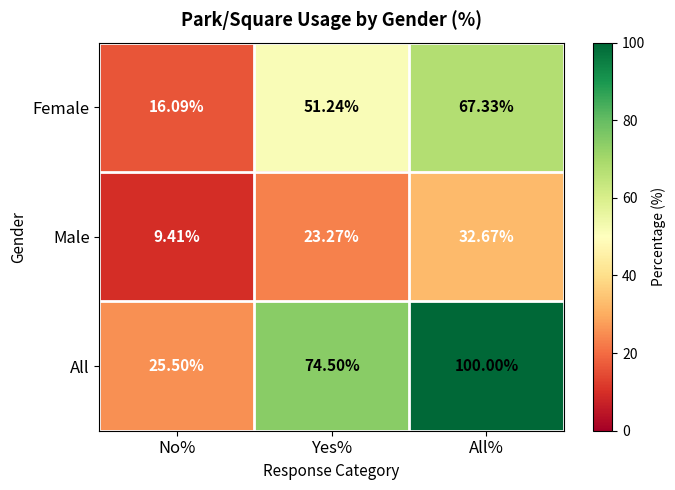

At which category is the sum across all series the highest?

All%